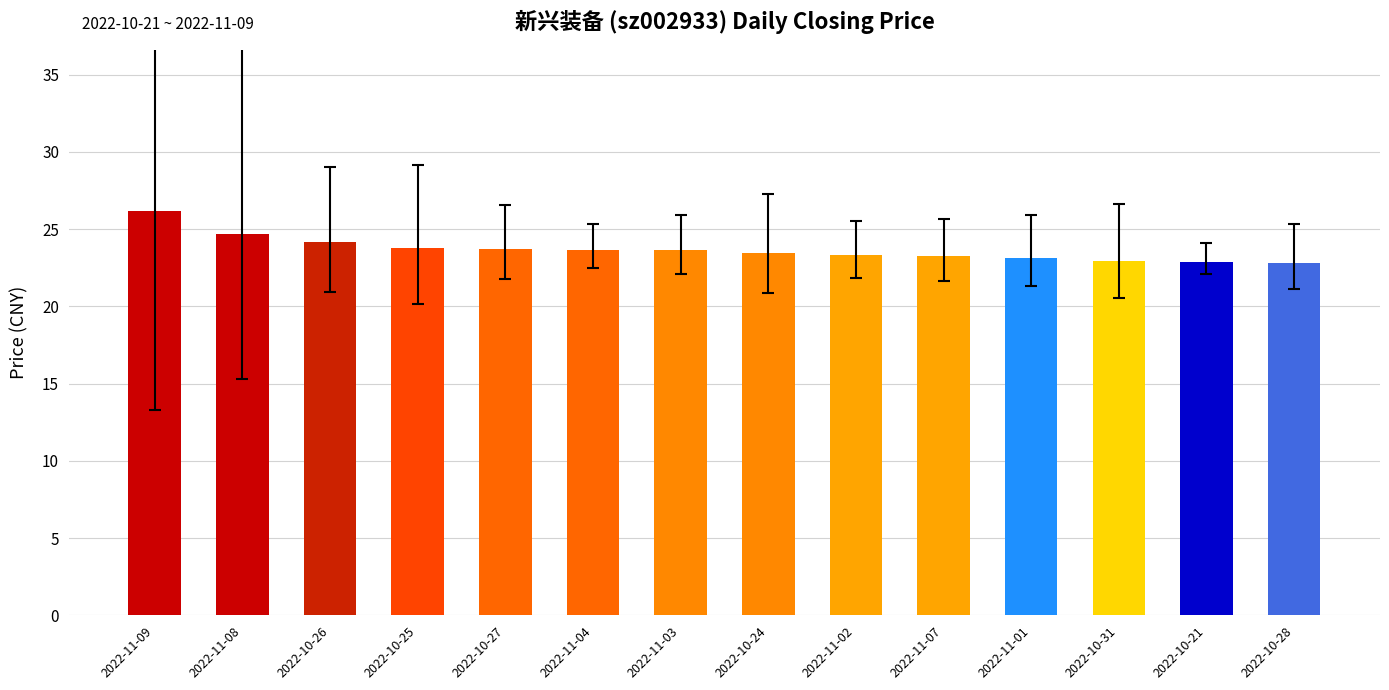

What is the label of the 9th bar from the right?

2022-11-04